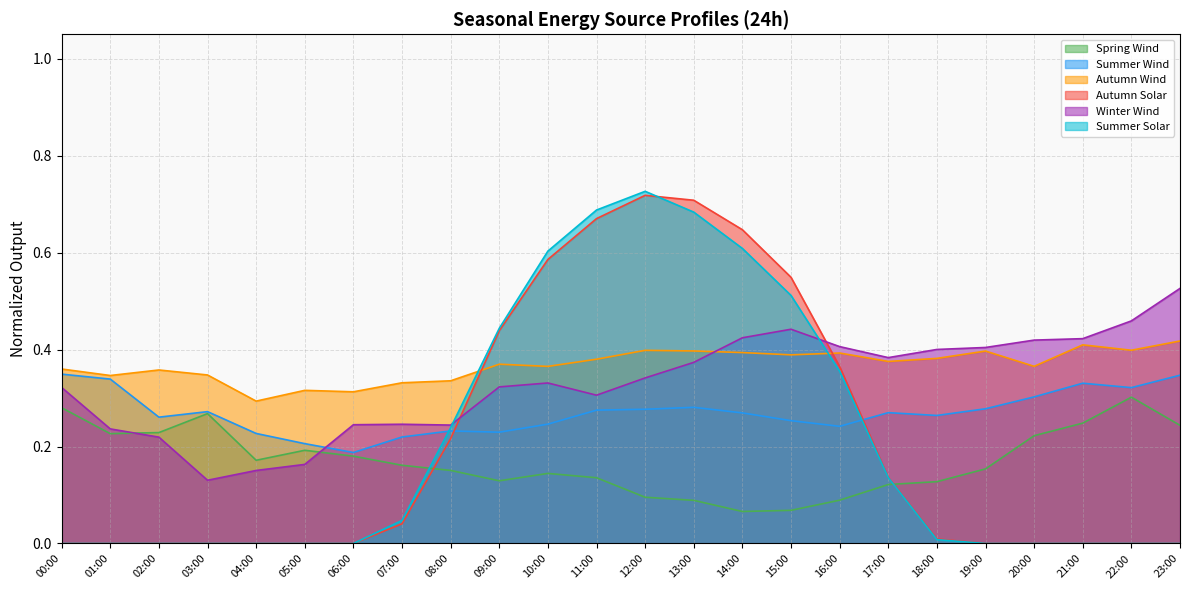

What is the average value of the Spring Wind series?

0.2